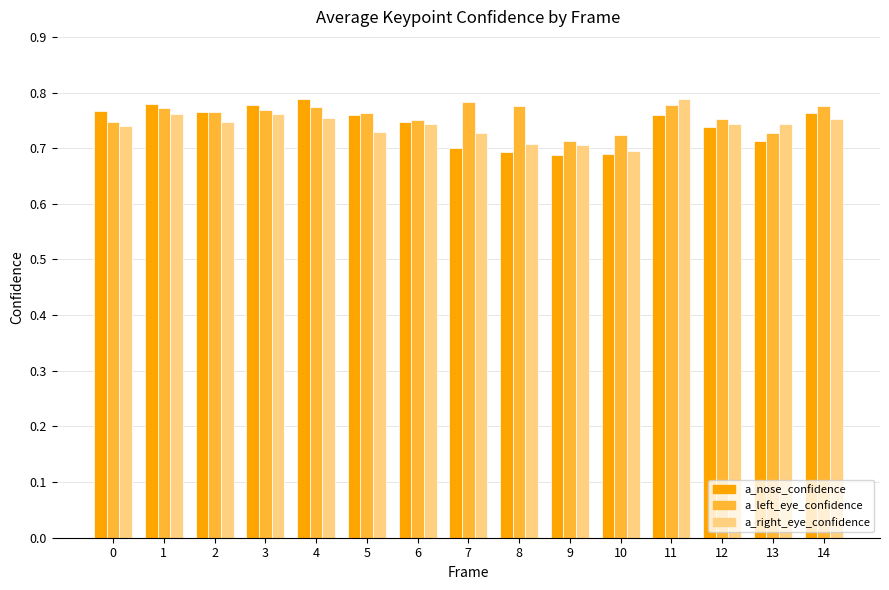

What is the sum of all a_nose_confidence values?

11.1